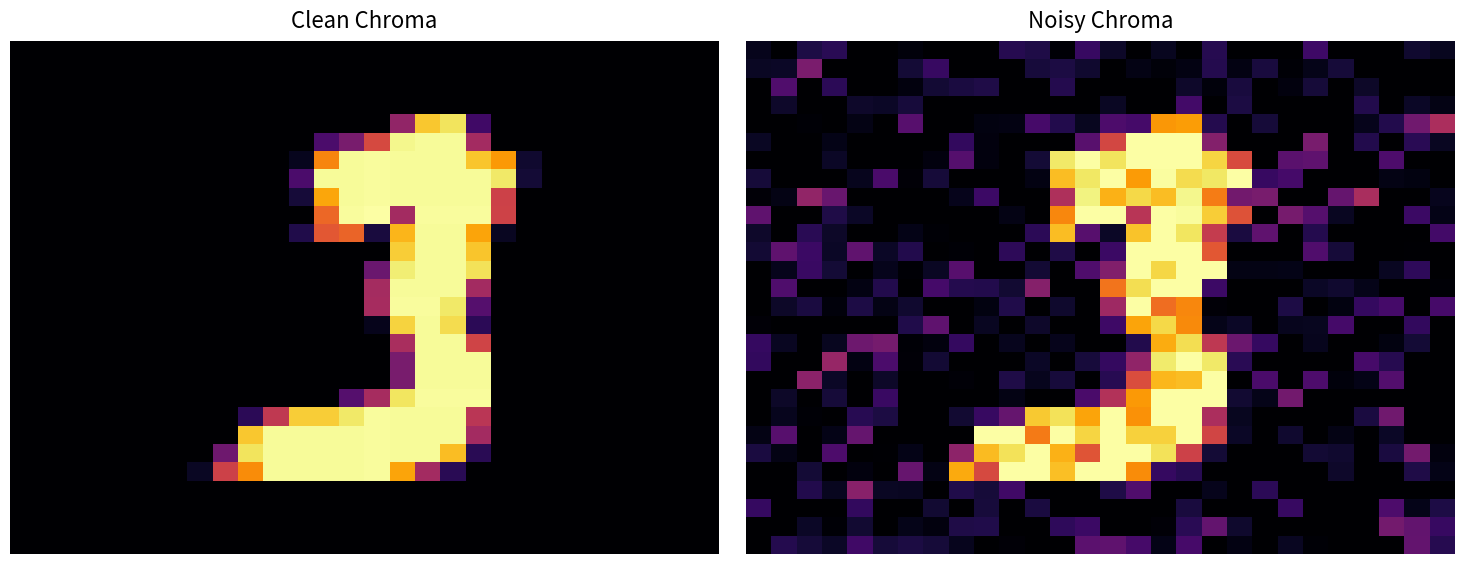

How many distinct data groups are displayed?

28